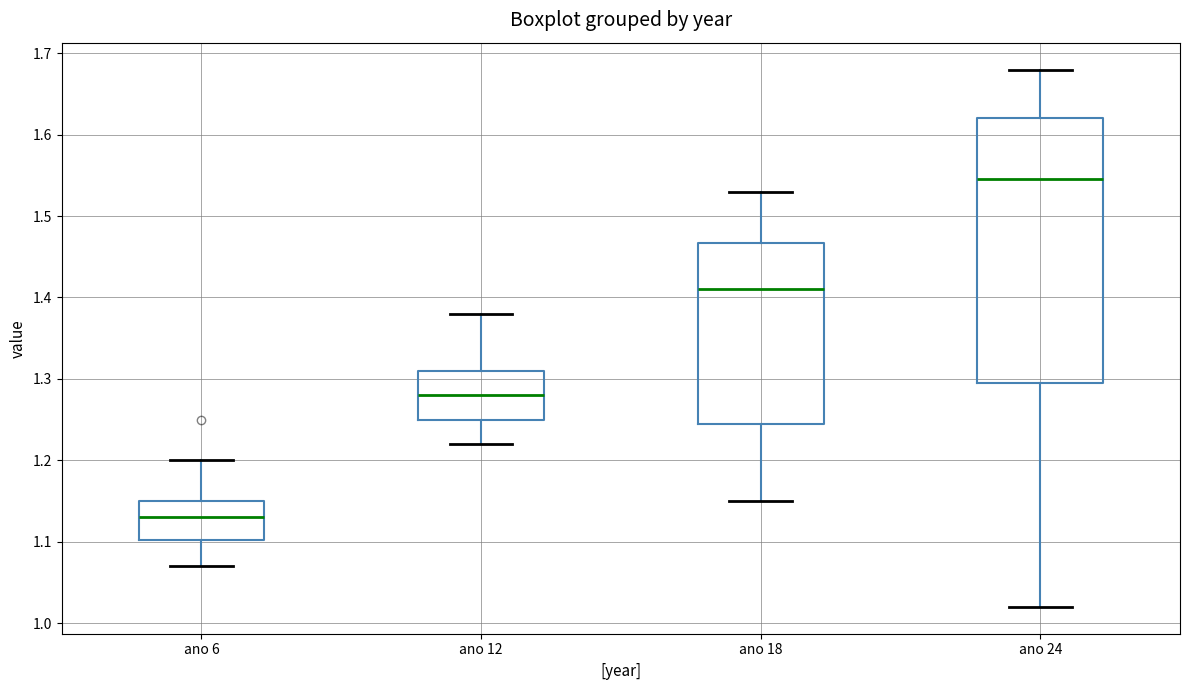

Reading left to right, transcribe this box plot: for each box, give where its median line is, the range the box spans, and where its two whiskers end, as read against the y-axis. The values are not printed on the chart, so give them approximately, as read against the axis.

ano 6: median 1.13, box 1.10 to 1.15, whiskers 1.07 to 1.20
ano 12: median 1.28, box 1.25 to 1.31, whiskers 1.22 to 1.38
ano 18: median 1.41, box 1.25 to 1.47, whiskers 1.15 to 1.53
ano 24: median 1.55, box 1.30 to 1.62, whiskers 1.02 to 1.68